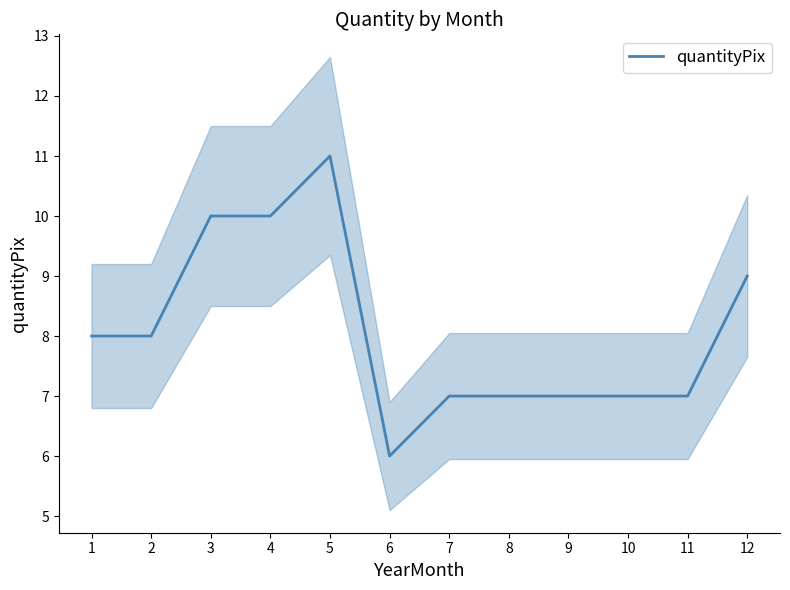

Read the value at 5.

11